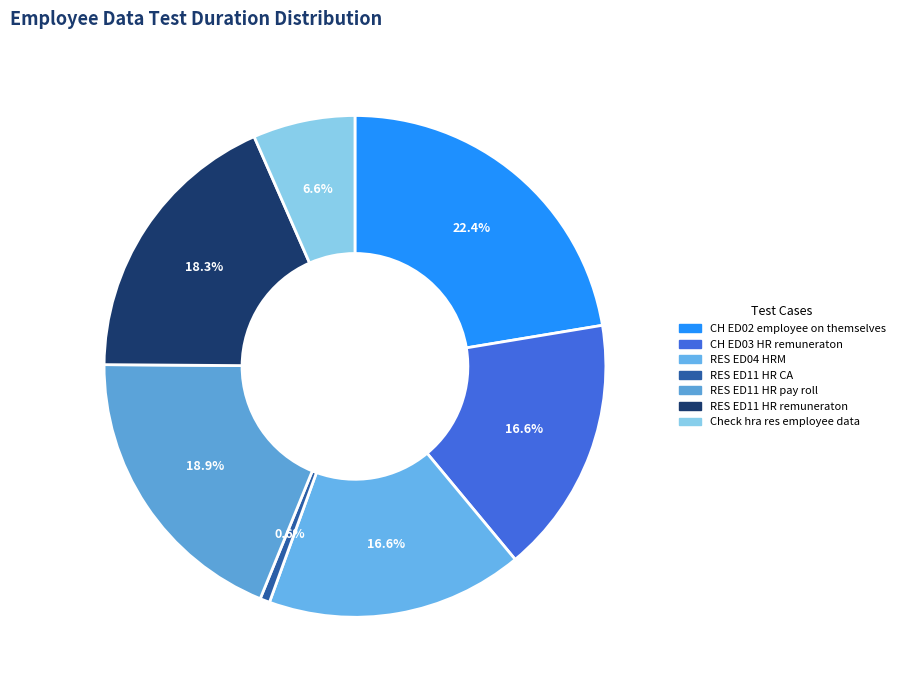

What percentage is the RES ED11 HR remuneraton slice, to the nearest percent?

18%